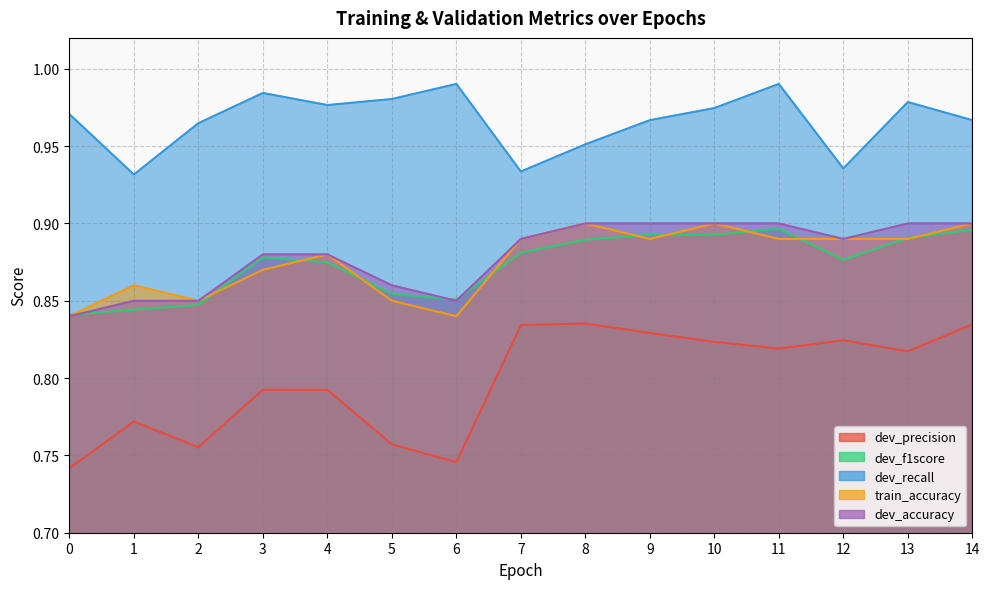

Between 0 and 7, which series saw the biggest shift?

dev_precision